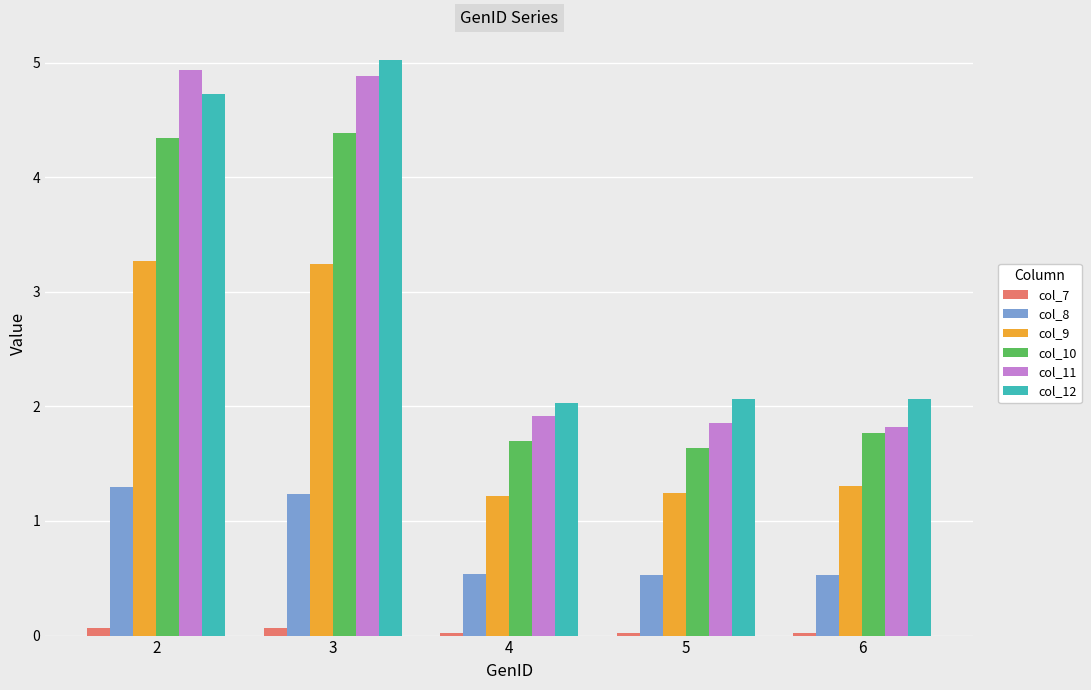

What is the lowest value of the col_9 series?

1.2